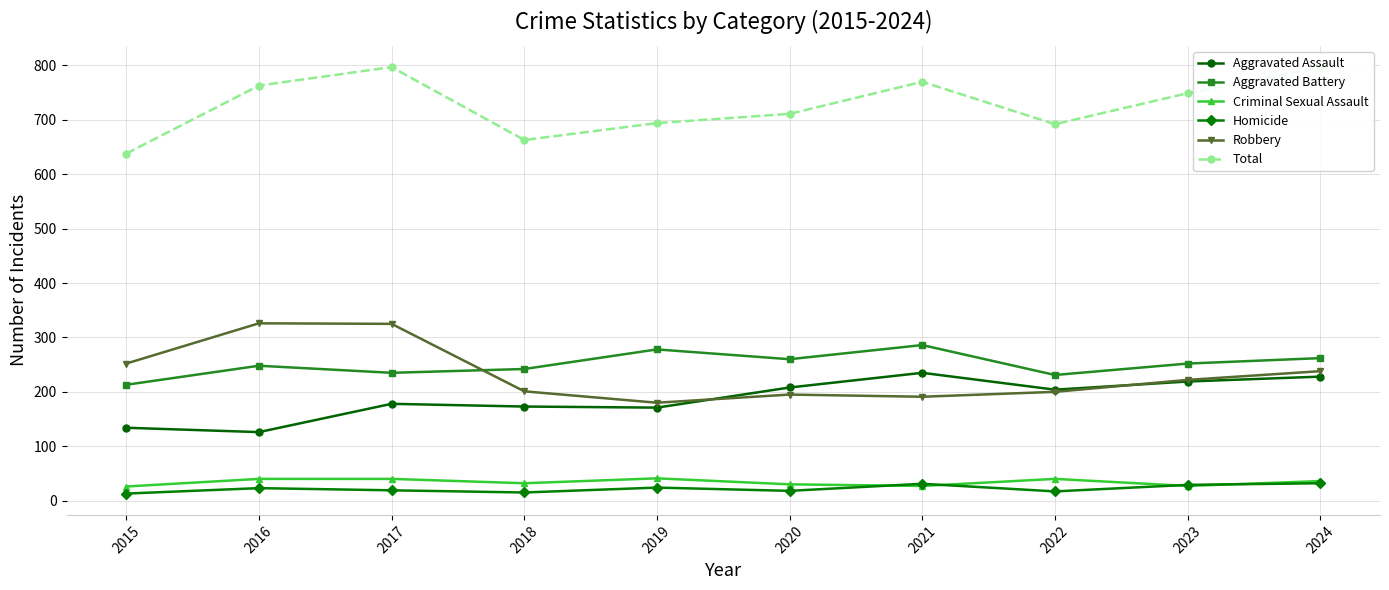

True or false: Total has a value of 638 at 2015.

True